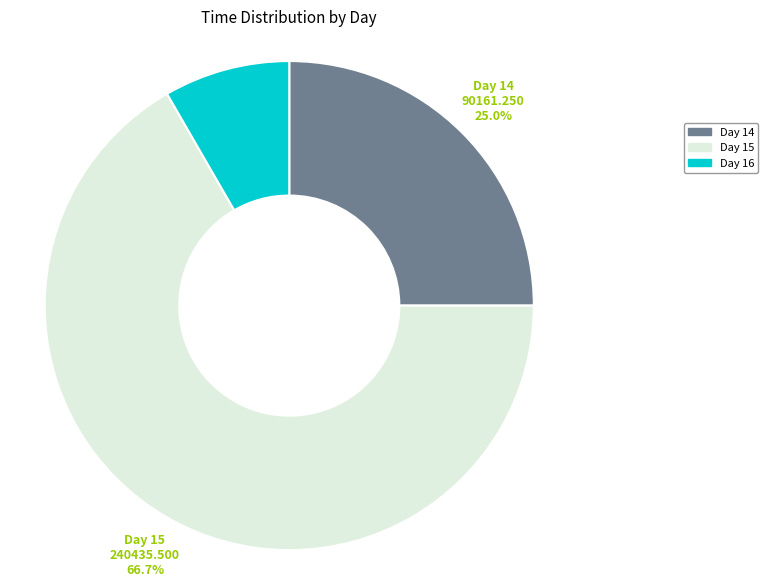

Is there any slice that represents more than half of the pie?

Yes